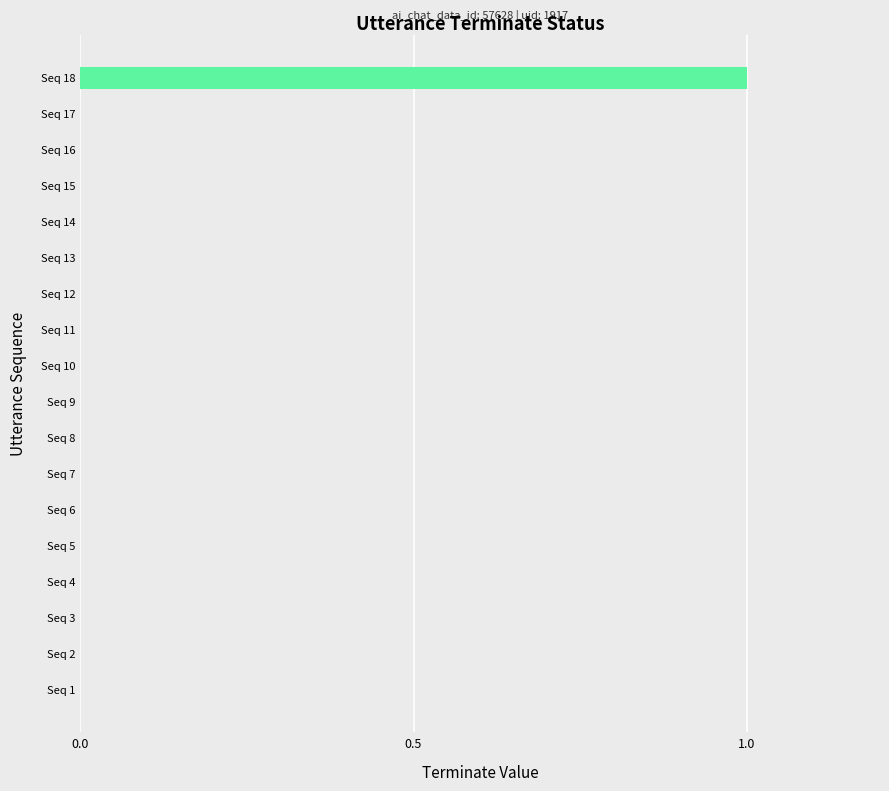

Reading bottom to top, what are all the values shown in this chart?

Seq 1=0	Seq 2=0	Seq 3=0	Seq 4=0	Seq 5=0	Seq 6=0	Seq 7=0	Seq 8=0	Seq 9=0	Seq 10=0	Seq 11=0	Seq 12=0	Seq 13=0	Seq 14=0	Seq 15=0	Seq 16=0	Seq 17=0	Seq 18=1